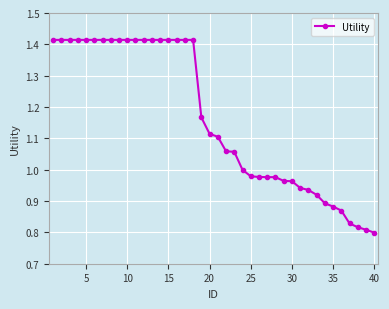

What is the difference between the maximum and second lowest values?

0.6